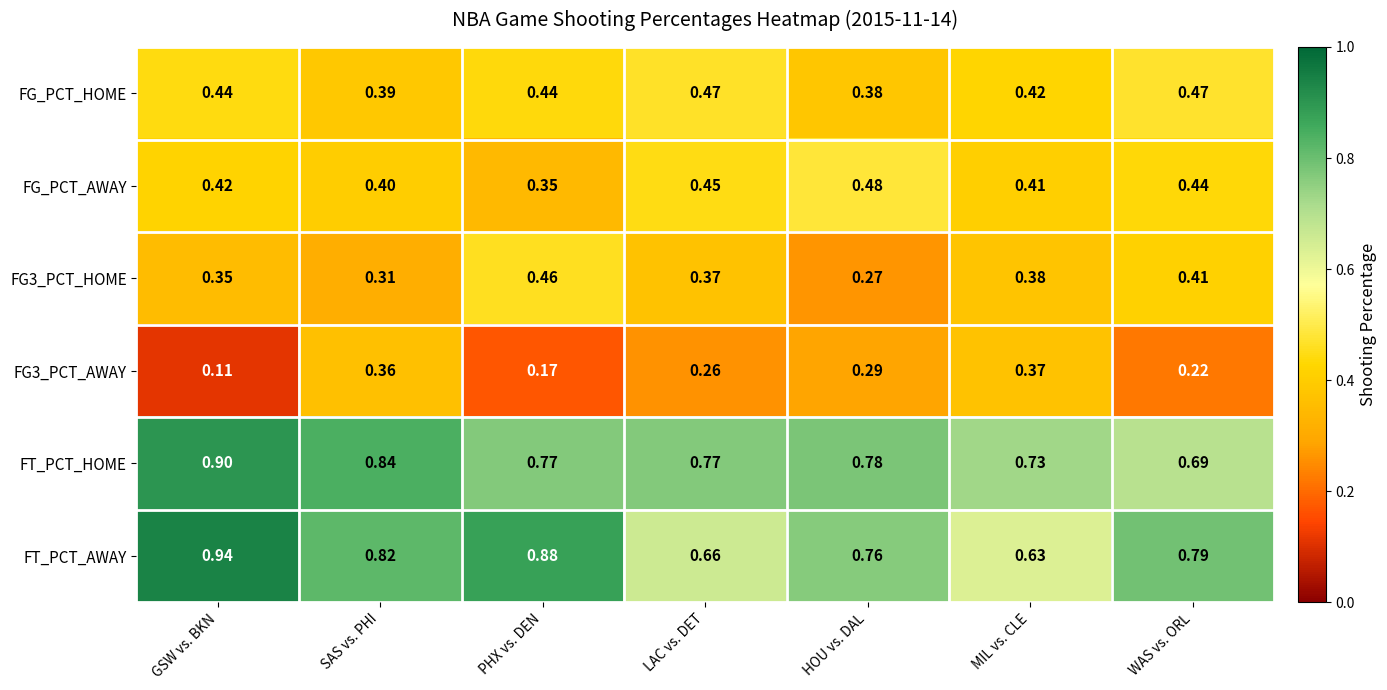

Where is FG3_PCT_HOME nearest to the value 0?

HOU vs. DAL